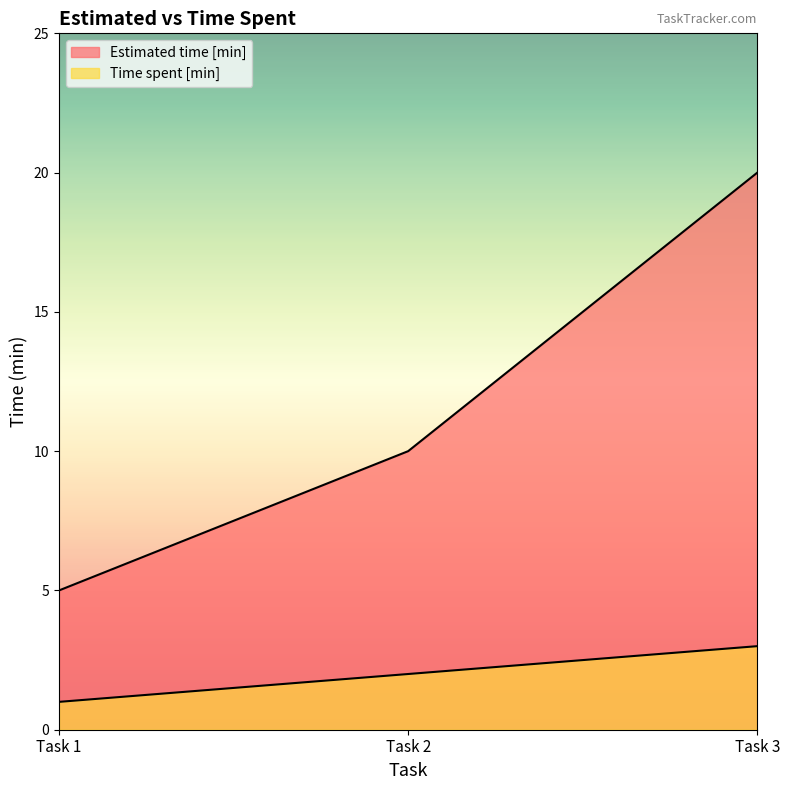

Reading left to right, what are all the values shown in this chart?

Estimated time [min]: 5	10	20
Time spent [min]: 1	2	3